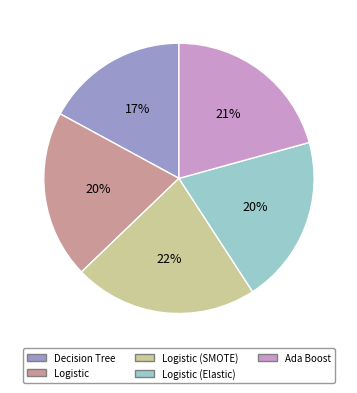

What is the largest slice in the pie chart?

Logistic (SMOTE)